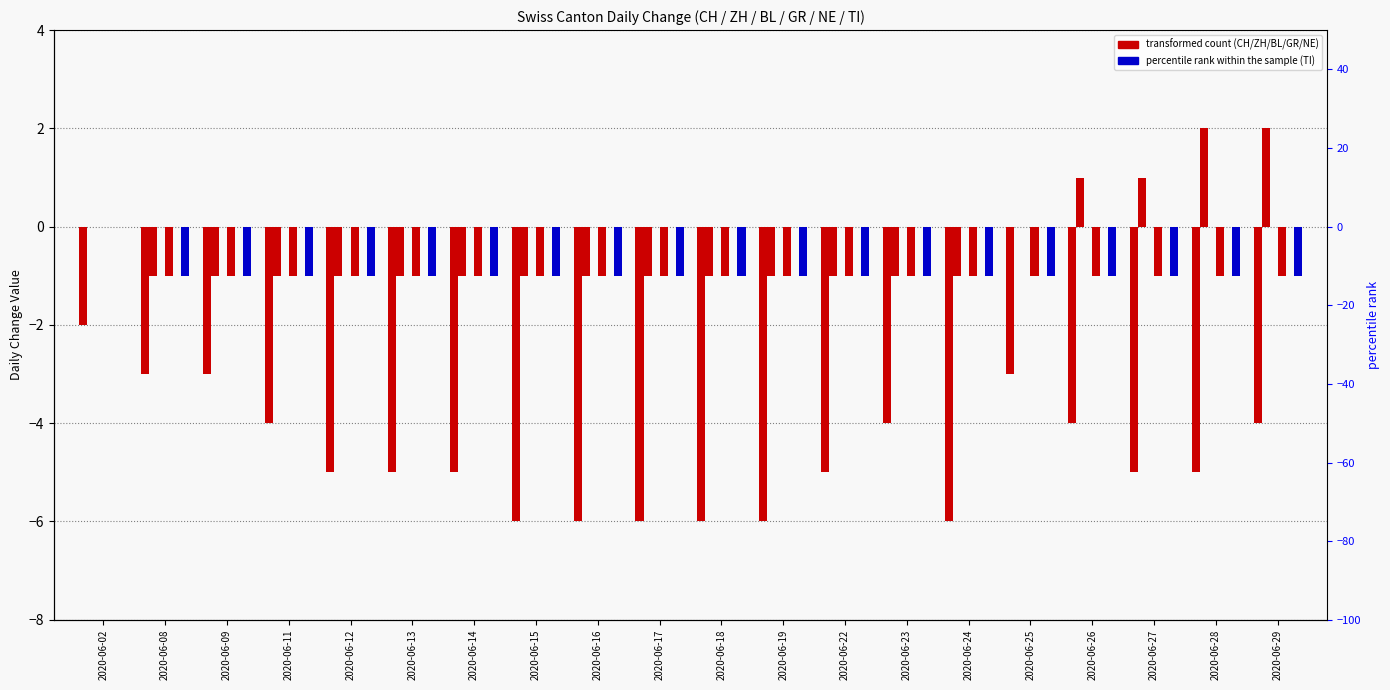

Rank the categories by BL value from lowest to highest.

2020-06-02, 2020-06-08, 2020-06-09, 2020-06-11, 2020-06-12, 2020-06-13, 2020-06-14, 2020-06-15, 2020-06-16, 2020-06-17, 2020-06-18, 2020-06-19, 2020-06-22, 2020-06-23, 2020-06-24, 2020-06-25, 2020-06-26, 2020-06-27, 2020-06-28, 2020-06-29